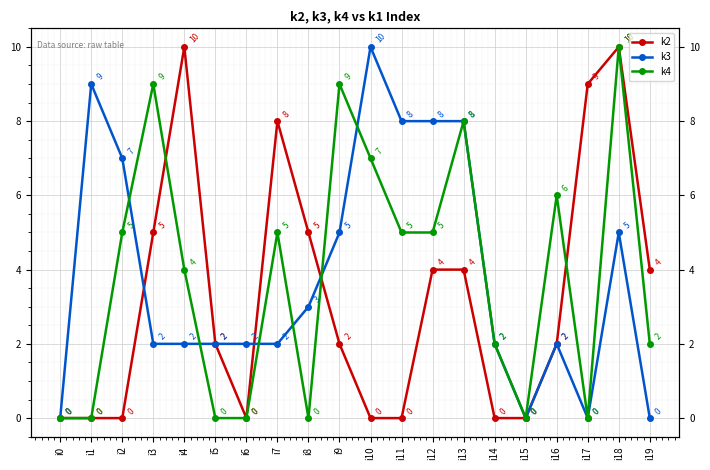

What is the sum of the k3 values at i4 and i8?

5